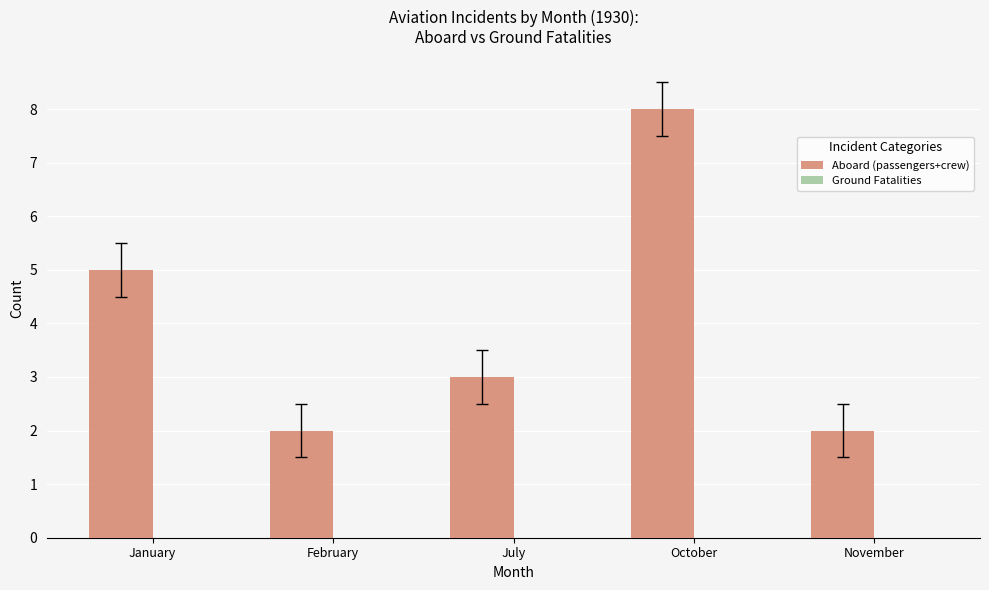

What value does the data have at October?

8